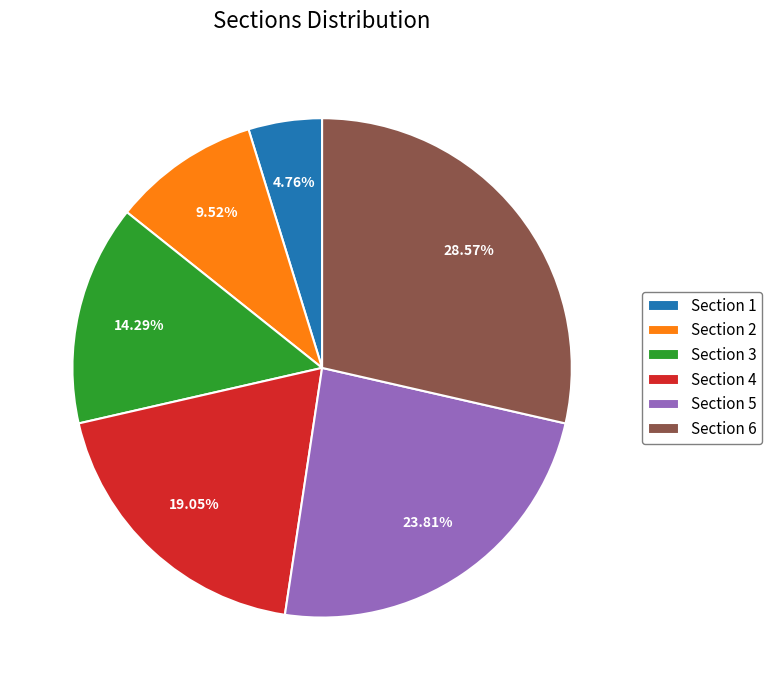

What portion of the pie excludes Section 3?

85.7%